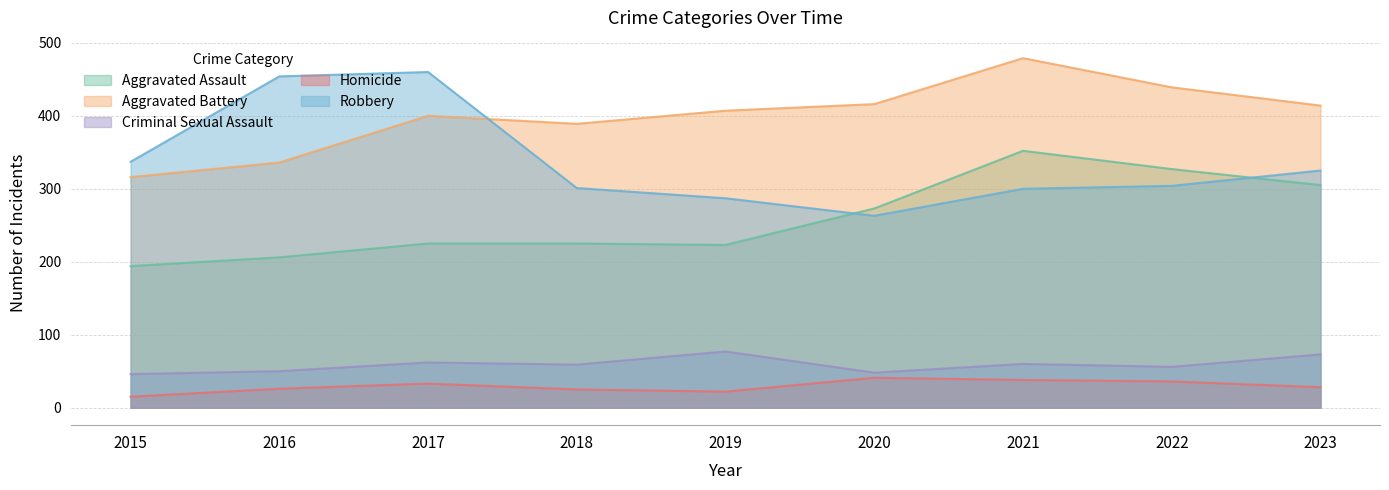

How many categories are shown in the chart?

9